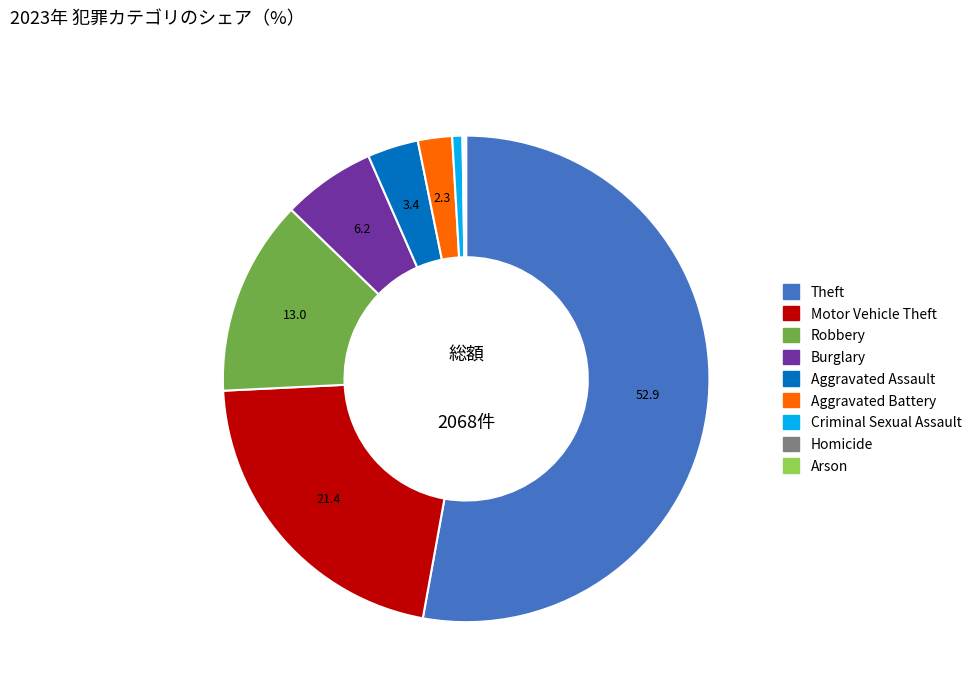

Is the sum of Criminal Sexual Assault and Robbery greater than half?

No